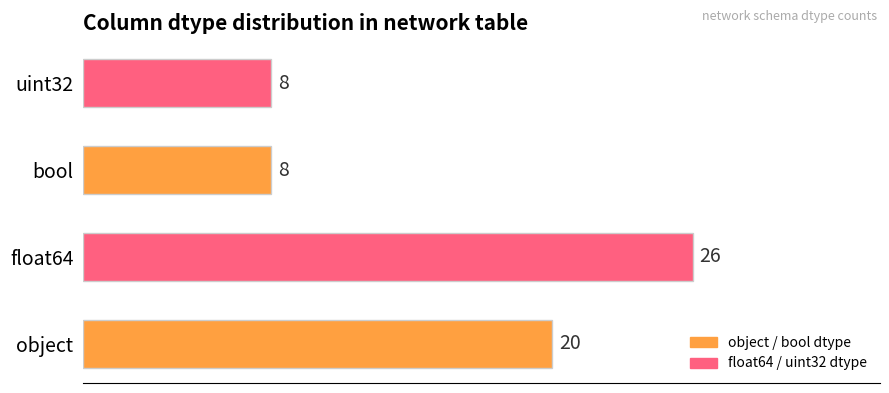

Reading bottom to top, list all the values displayed in this chart.

20	26	8	8